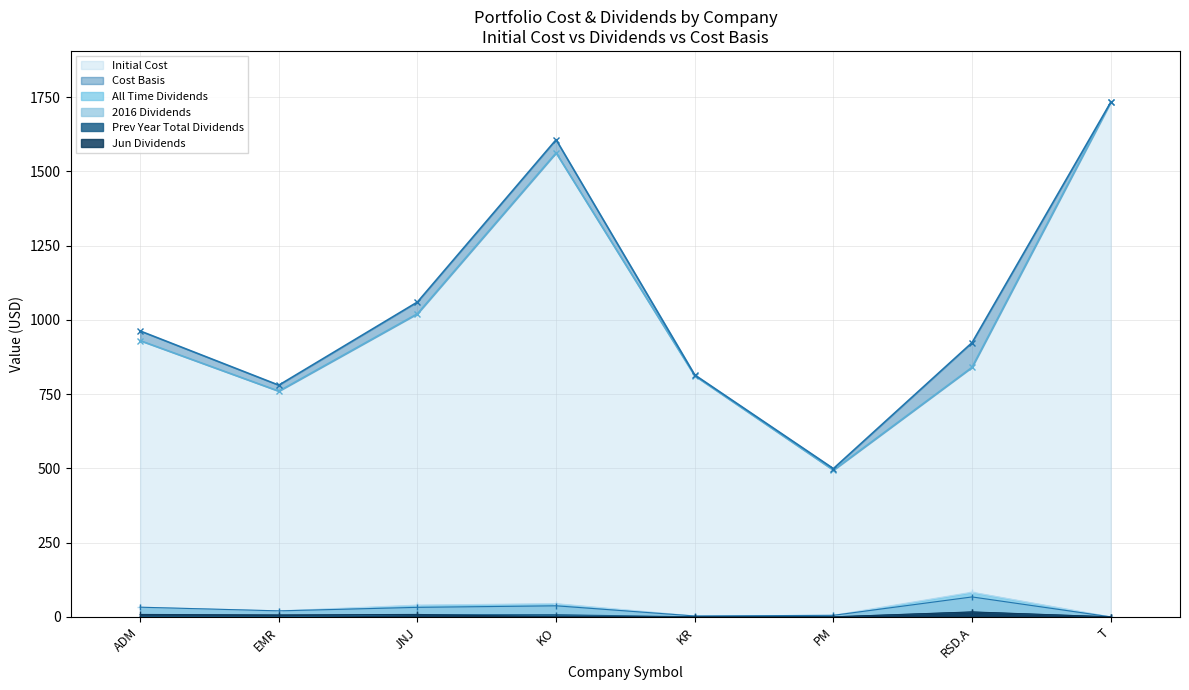

The value of Initial Cost at RSD.A is 1418.5. True or false?

False